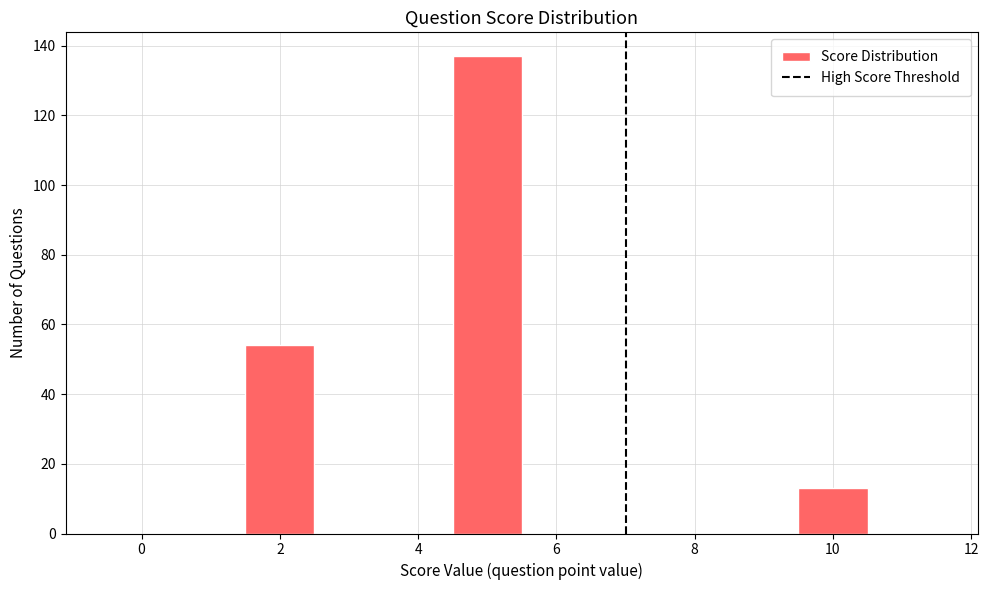

Reading left to right, transcribe this chart: for each bar, give the range it covers on the x-axis and its height. Neither the bar edges nor the heights are printed on the chart, so give them approximately, as read against the axes.

-0.5 to 0.5: 0
0.5 to 1.5: 0
1.5 to 2.5: 54
2.5 to 3.5: 0
3.5 to 4.5: 0
4.5 to 5.5: 138
5.5 to 6.5: 0
6.5 to 7.5: 0
7.5 to 8.5: 0
8.5 to 9.5: 0
9.5 to 10.5: 14
10.5 to 11.5: 0